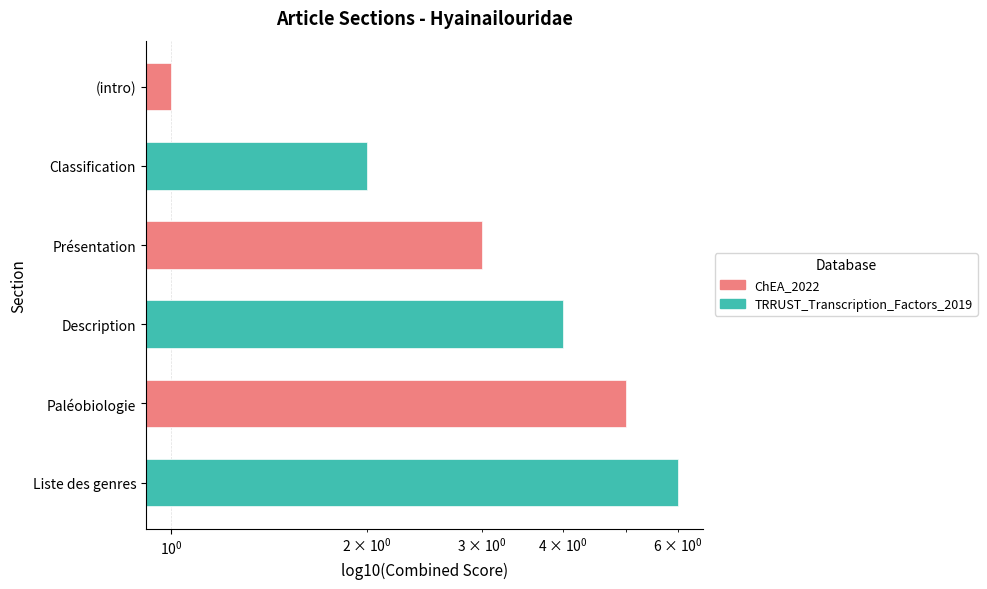

The chart shows a value of 7 at Paléobiologie. True or false?

False